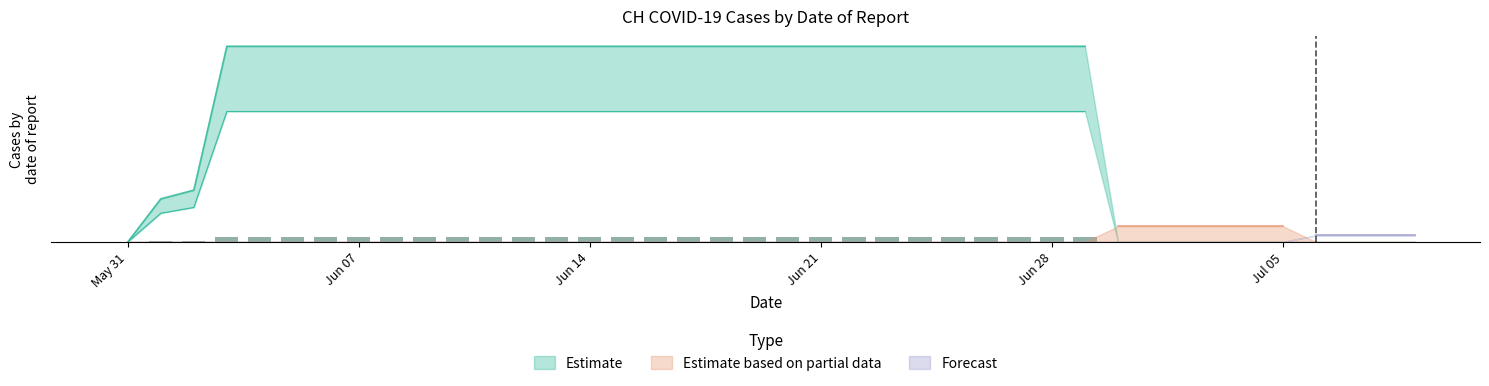

Which series has the largest total across all categories?

Estimate